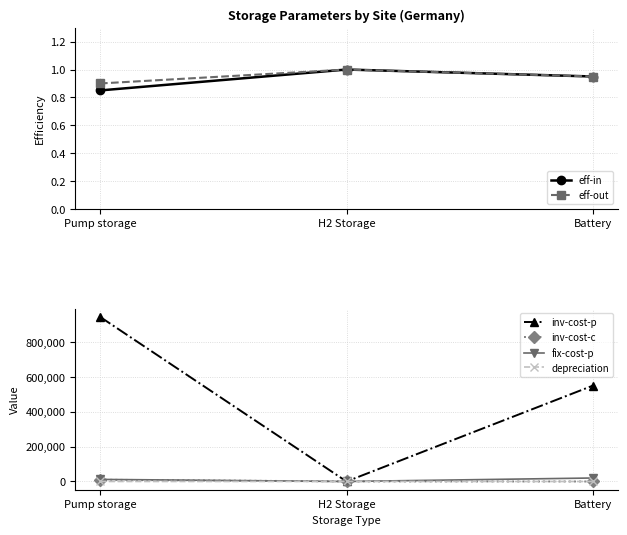

What value does the eff-in series have at Pump storage?

0.8